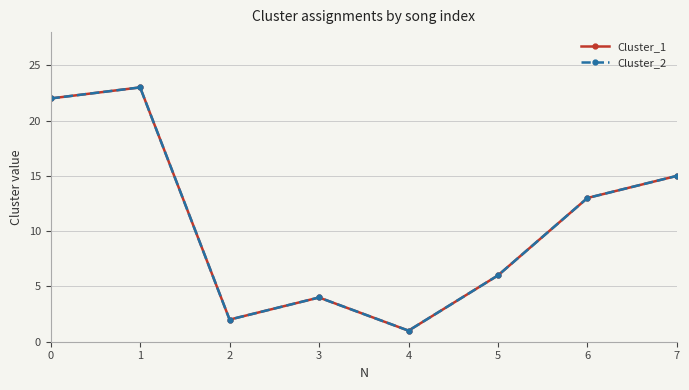

What is the total value across all series at 2?

4